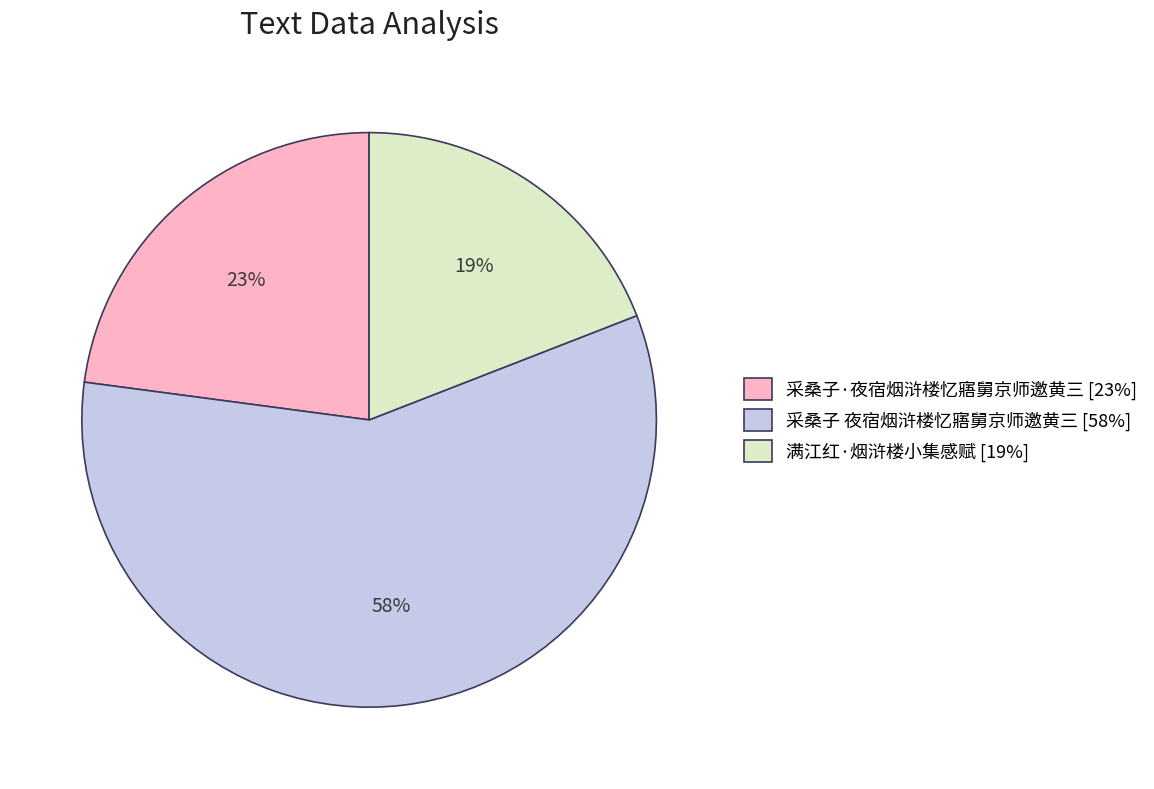

To the nearest percent, what is the difference between the largest and smallest slice percentages?

39%